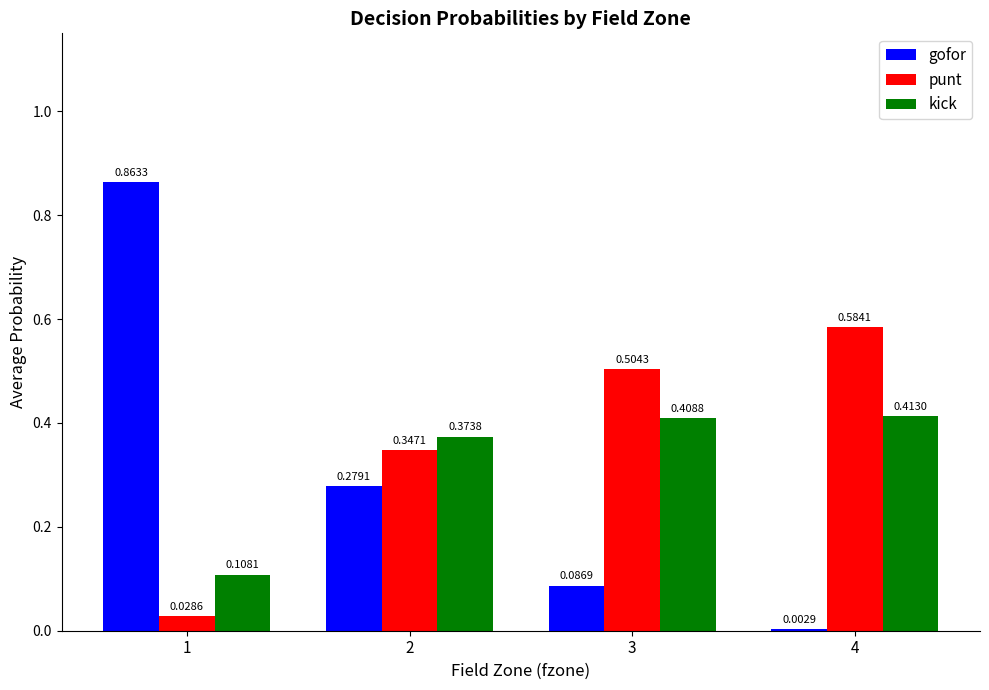

How many groups of bars are there?

4